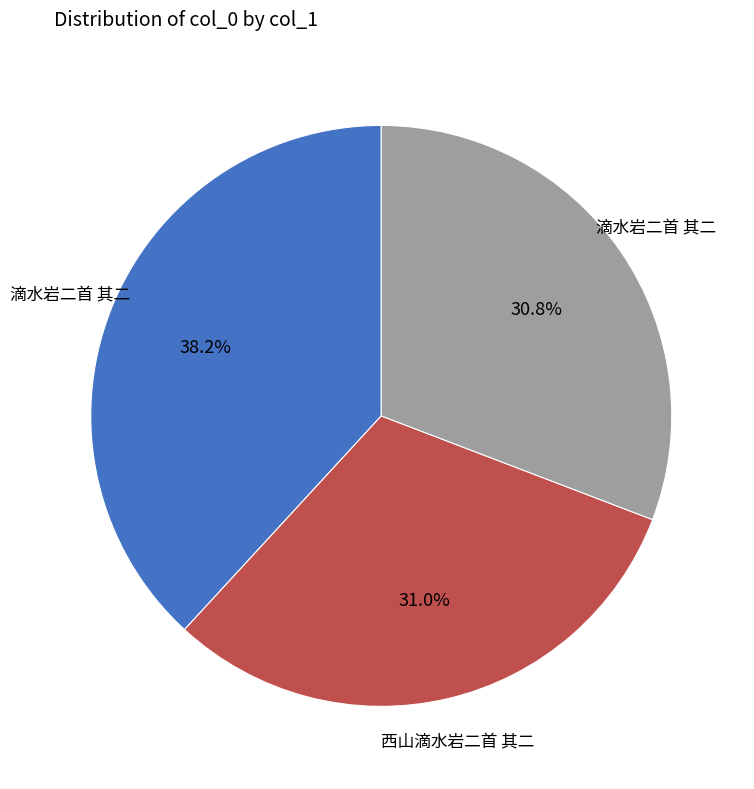

Is there a majority slice in this chart?

No